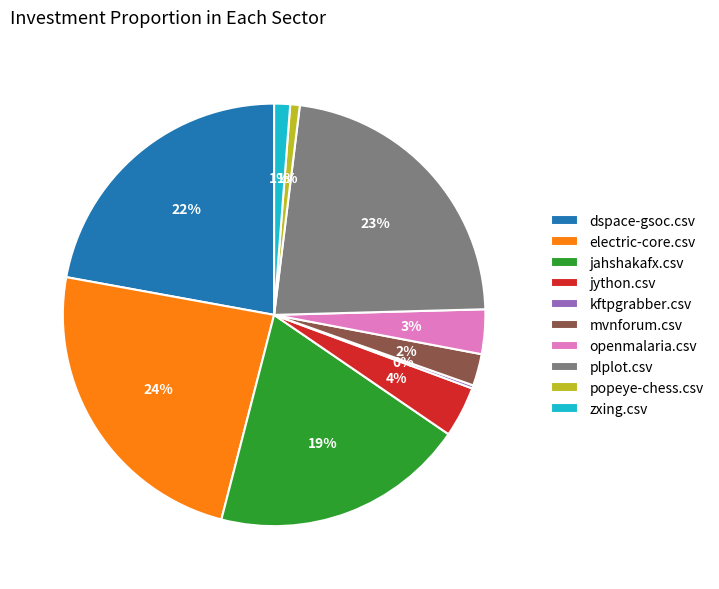

Is popeye-chess.csv the majority of the pie?

No